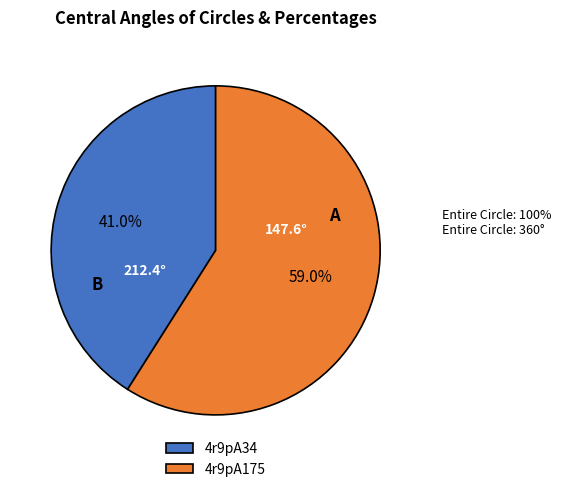

Combined, do 4r9pA175 and 4r9pA34 account for over 50%?

Yes